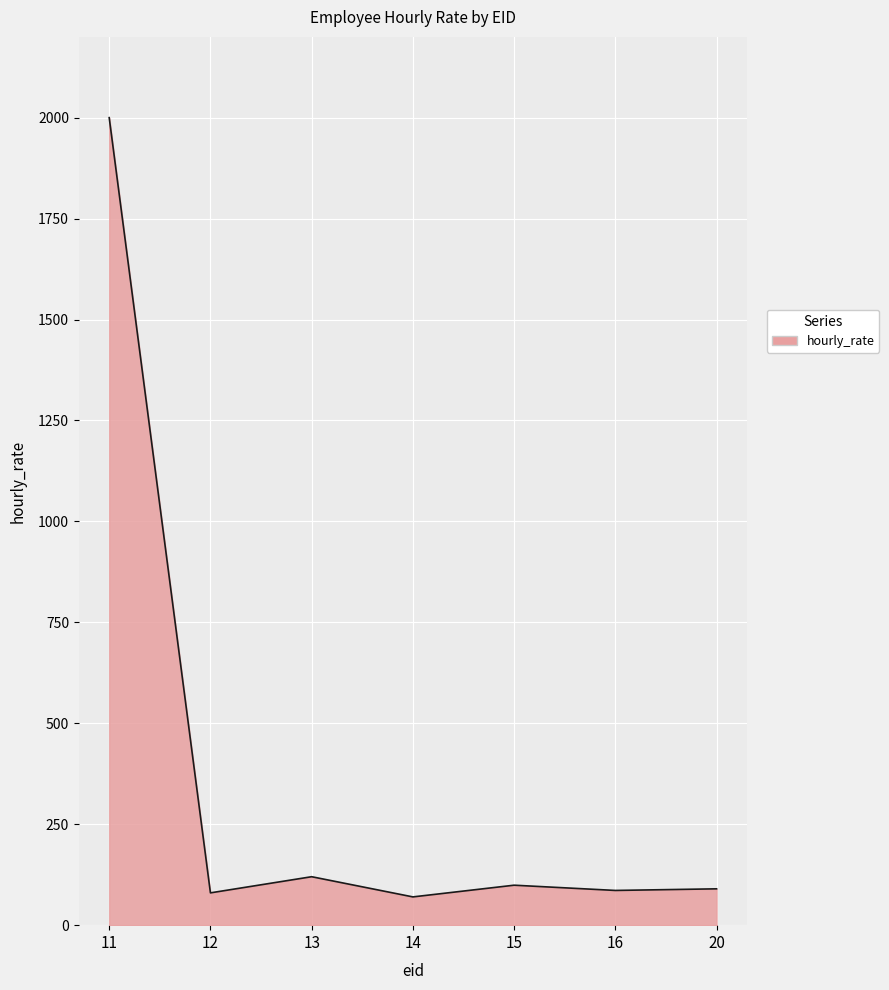

Where is the data nearest to the value 1035?

13